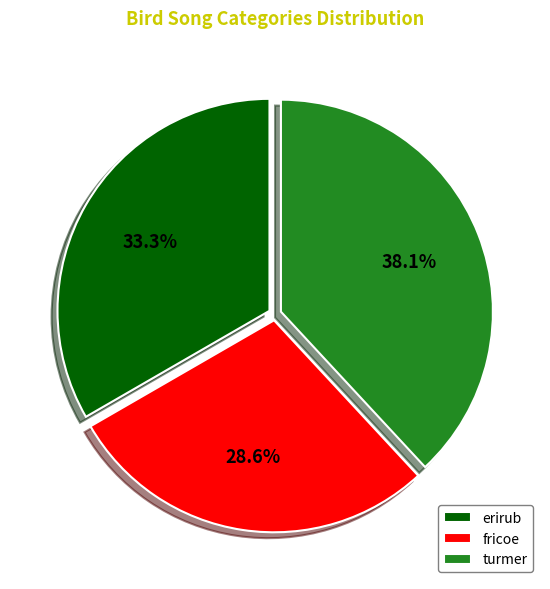

How much of the chart is everything except fricoe?

71.4%